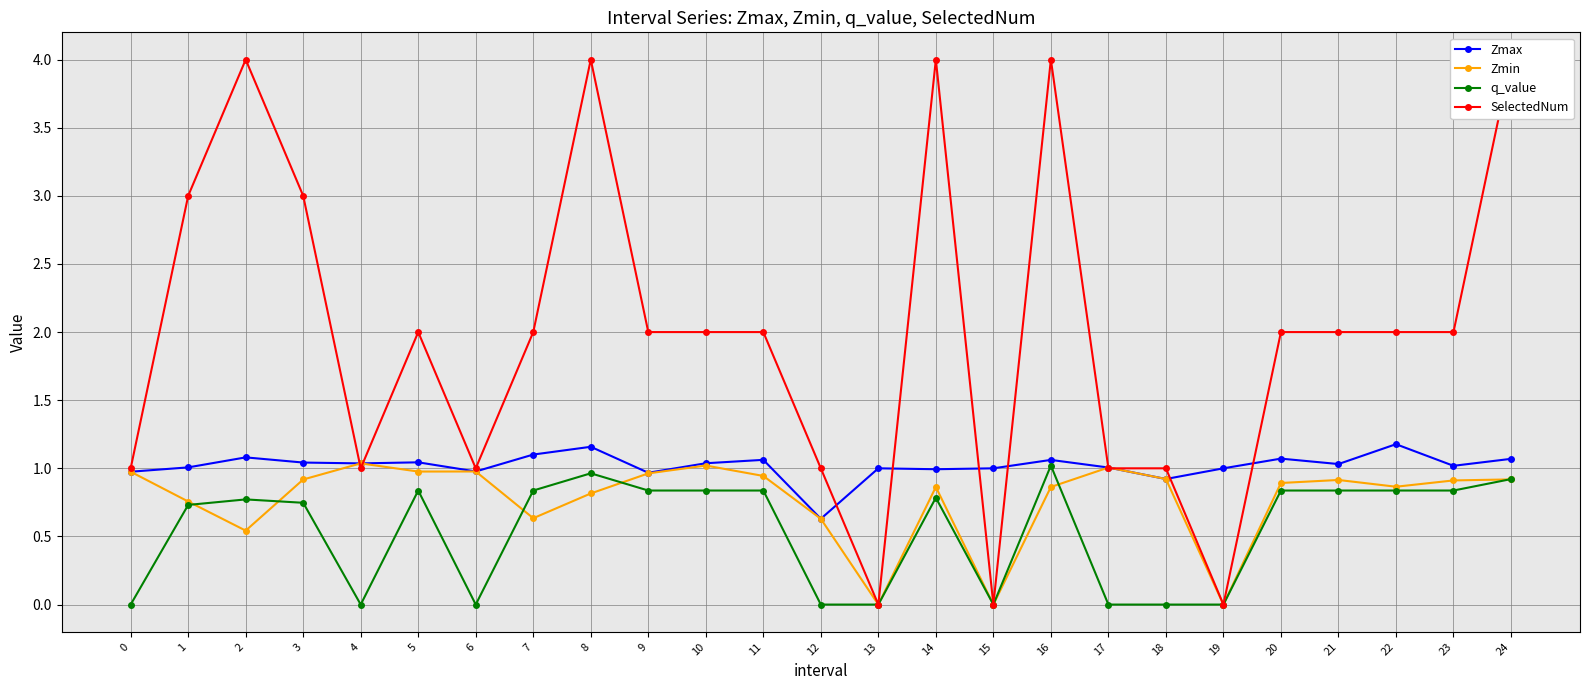

At which category is the sum across all series the highest?

16